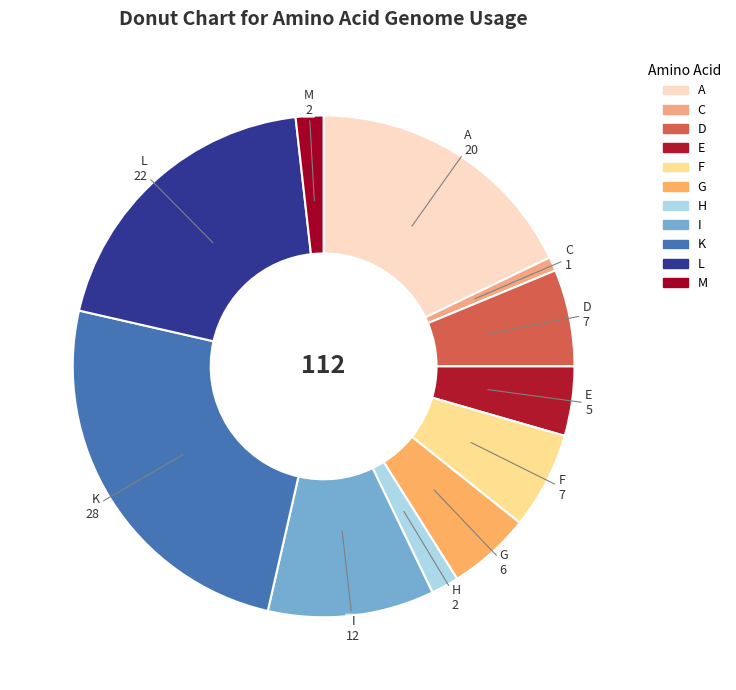

Which slice is the smallest?

C